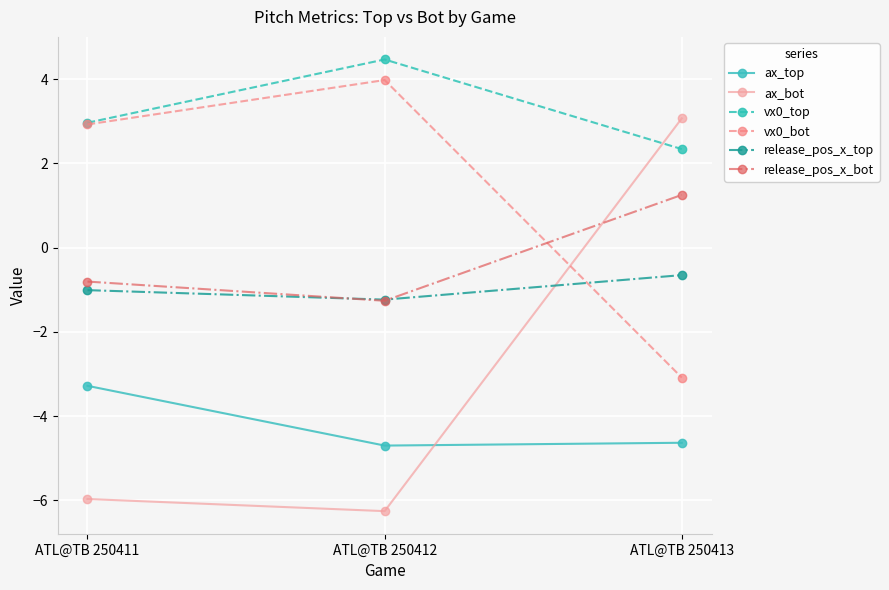

What value does the vx0_bot series have at ATL@TB 250411?

2.9